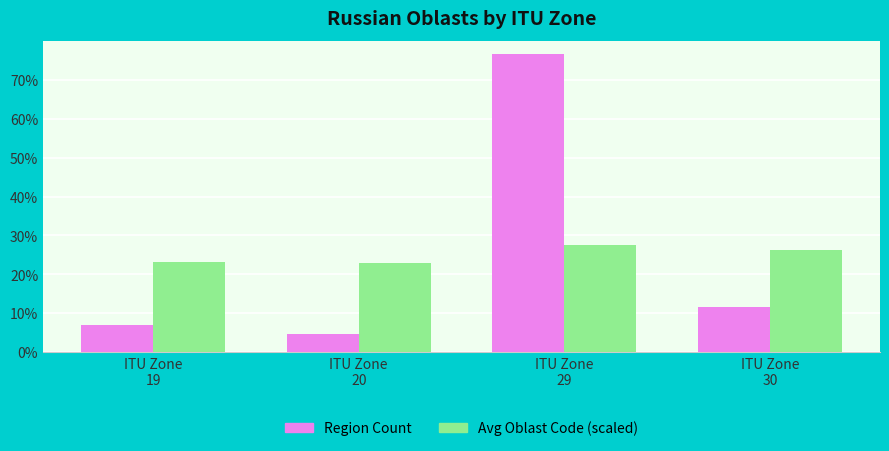

Where is Region Count nearest to the value 40?

ITU Zone
30